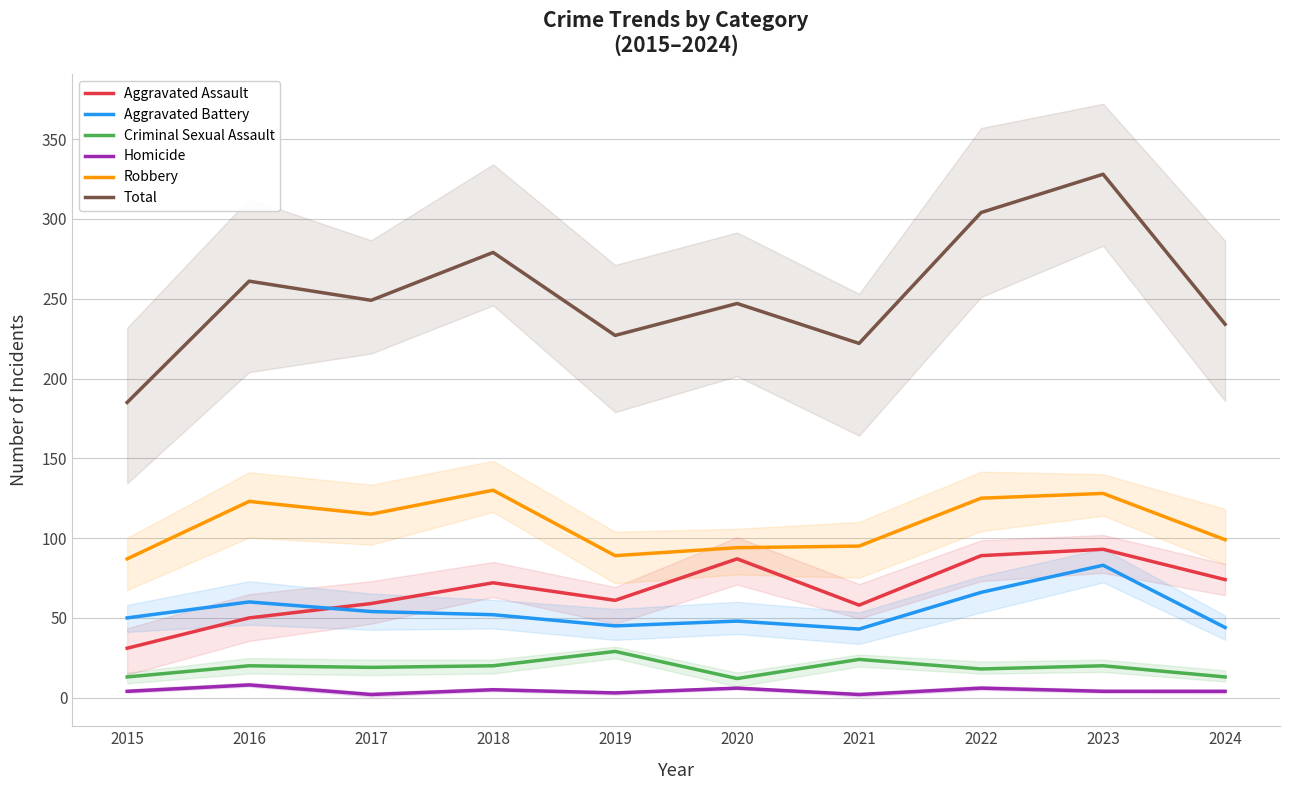

True or false: Aggravated Battery has more than 2 interior local peaks.

True